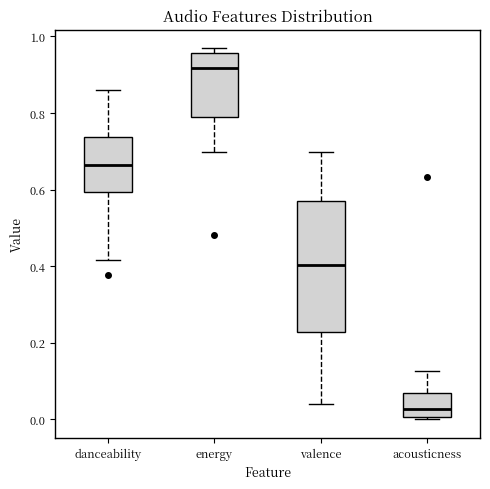

Where does the median line of the box for energy sit on the y-axis? The values are not printed on the chart, so give them approximately, as read against the axis.

0.92